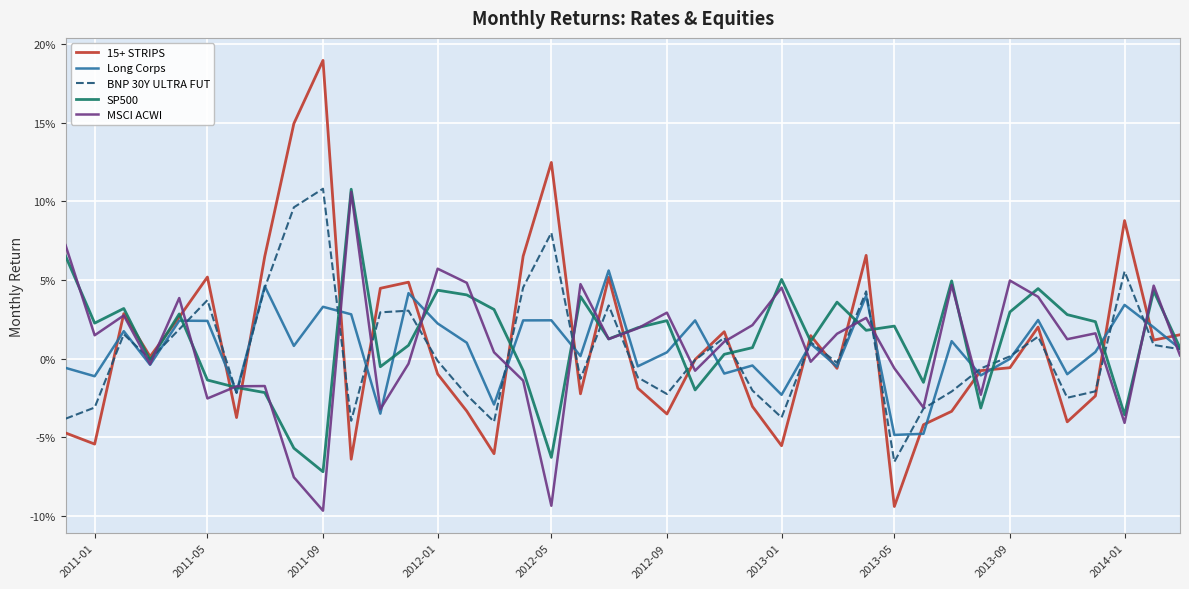

At how many categories does at least one series exceed 0?

37